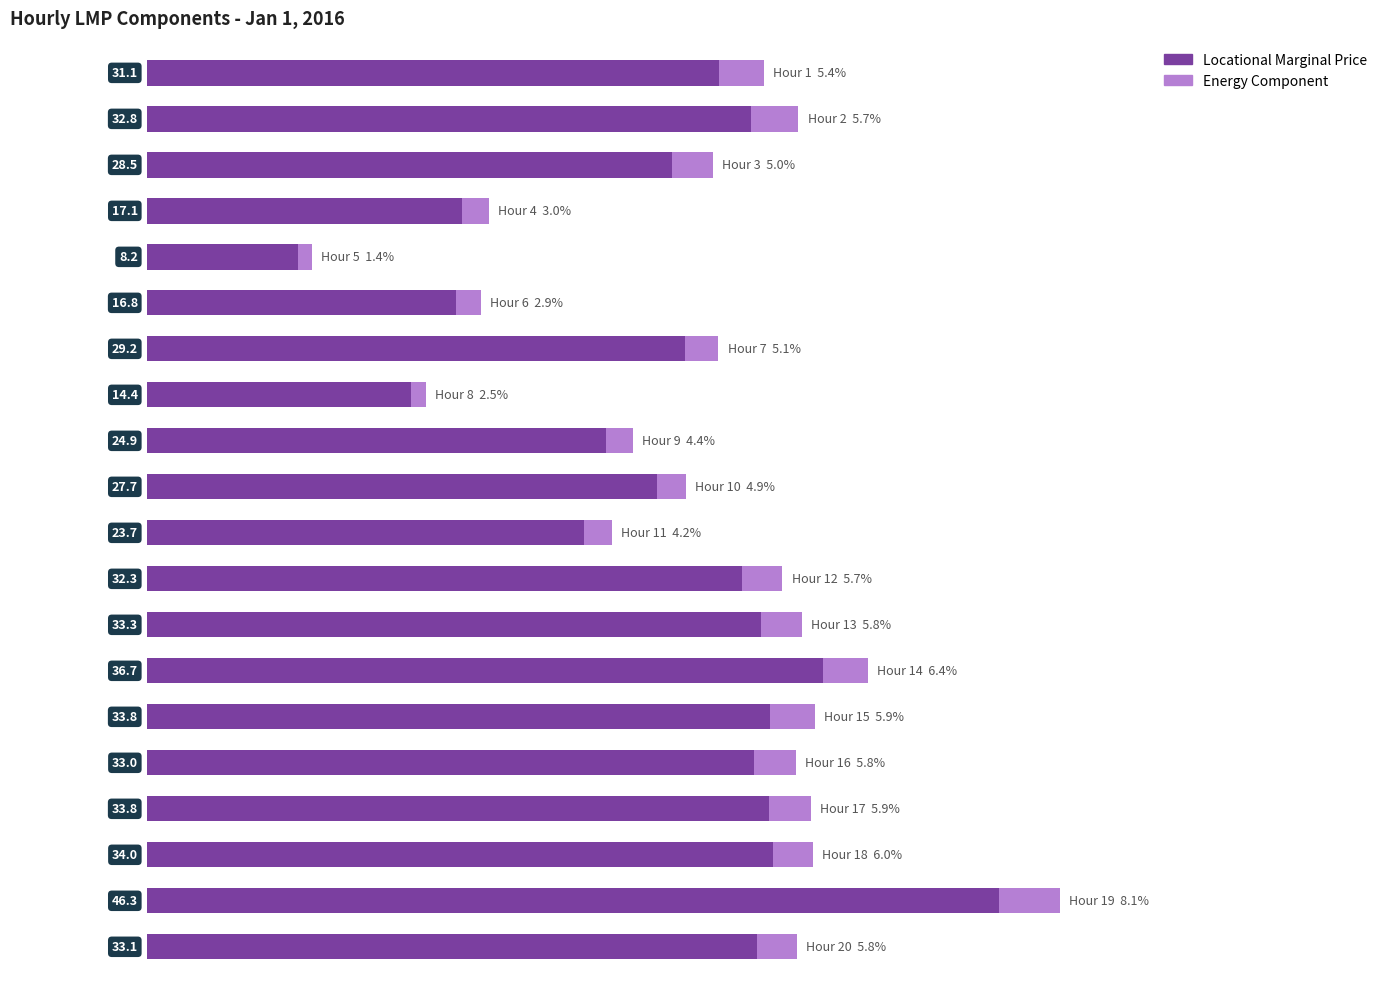

What is the sum of all Locational Marginal Price values?

570.7